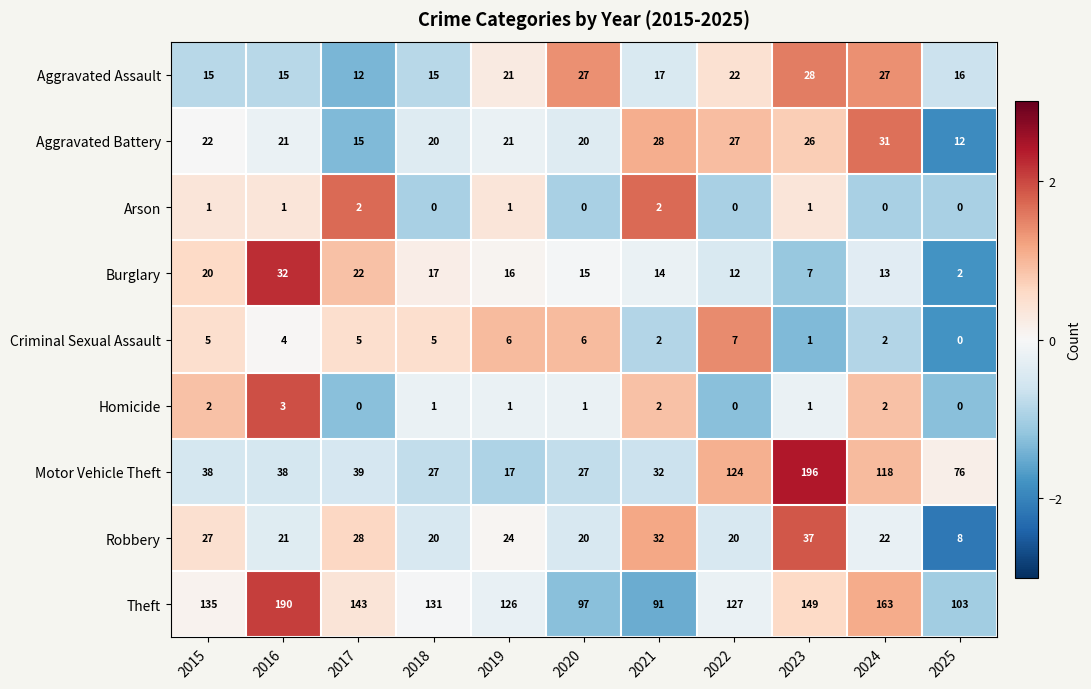

Which category has the highest value in the Robbery series?

2023